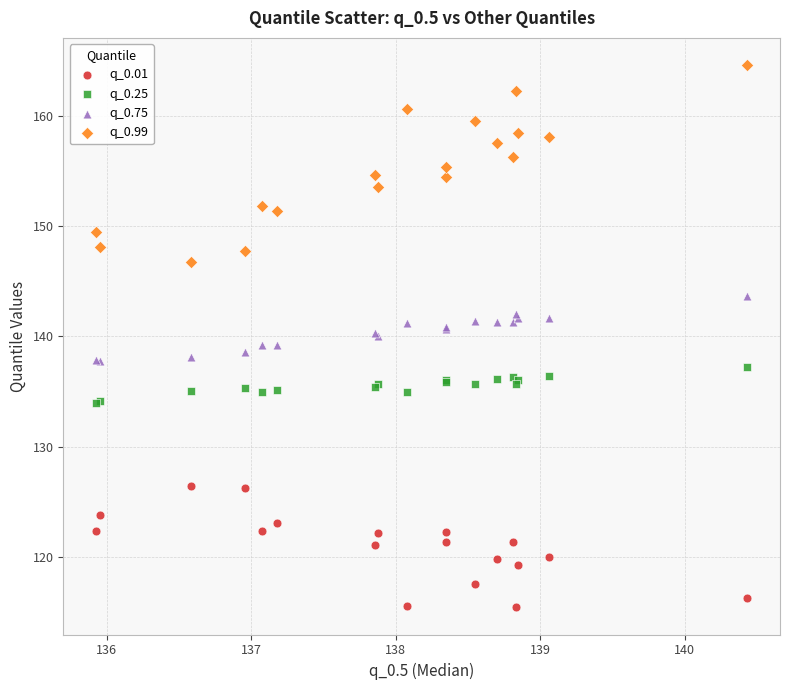

Which series has the widest spread of Y values?

q_0.99